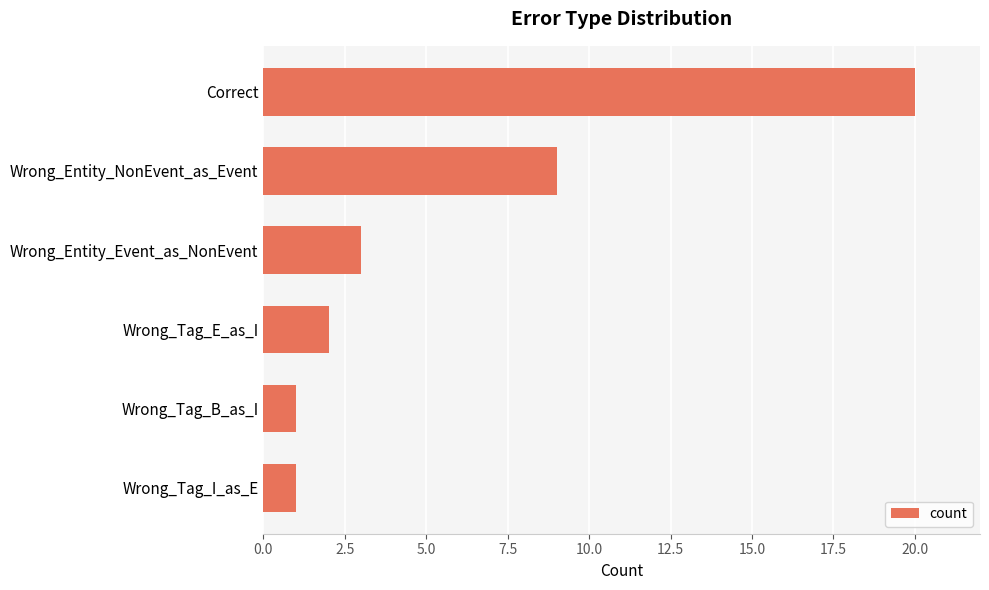

Which has a higher value, Wrong_Entity_Event_as_NonEvent or Wrong_Tag_B_as_I?

Wrong_Entity_Event_as_NonEvent